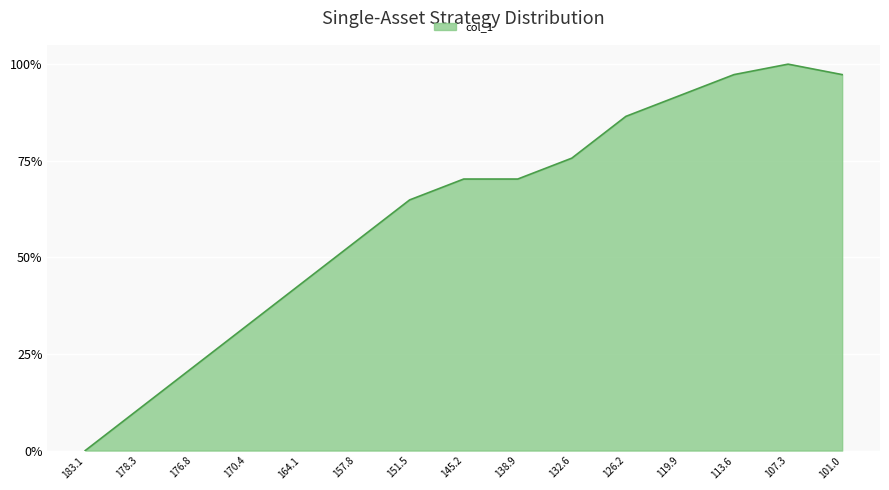

What is the difference between the second highest and minimum values?

97.3